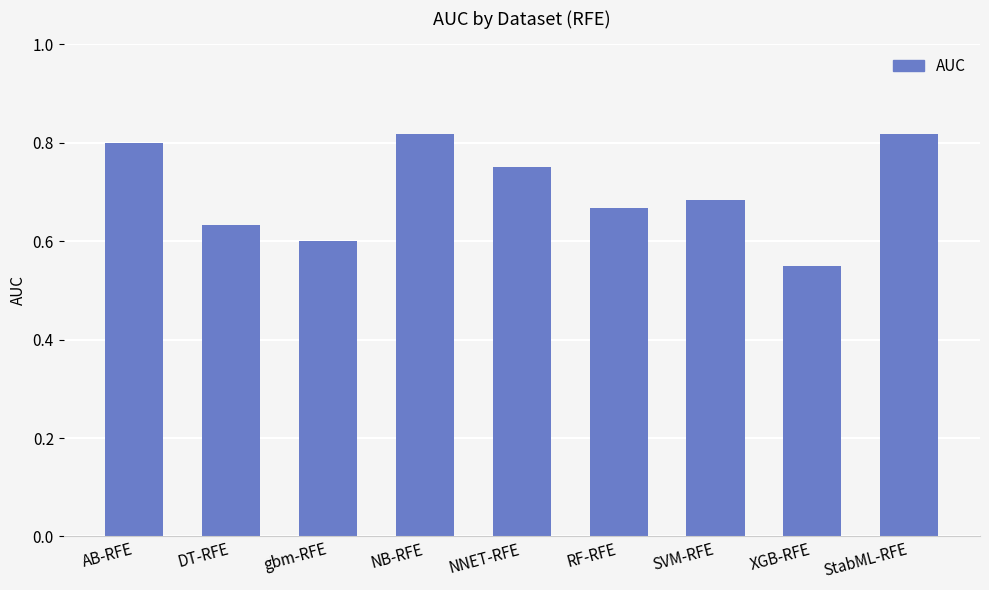

What position from the left is AB-RFE?

1